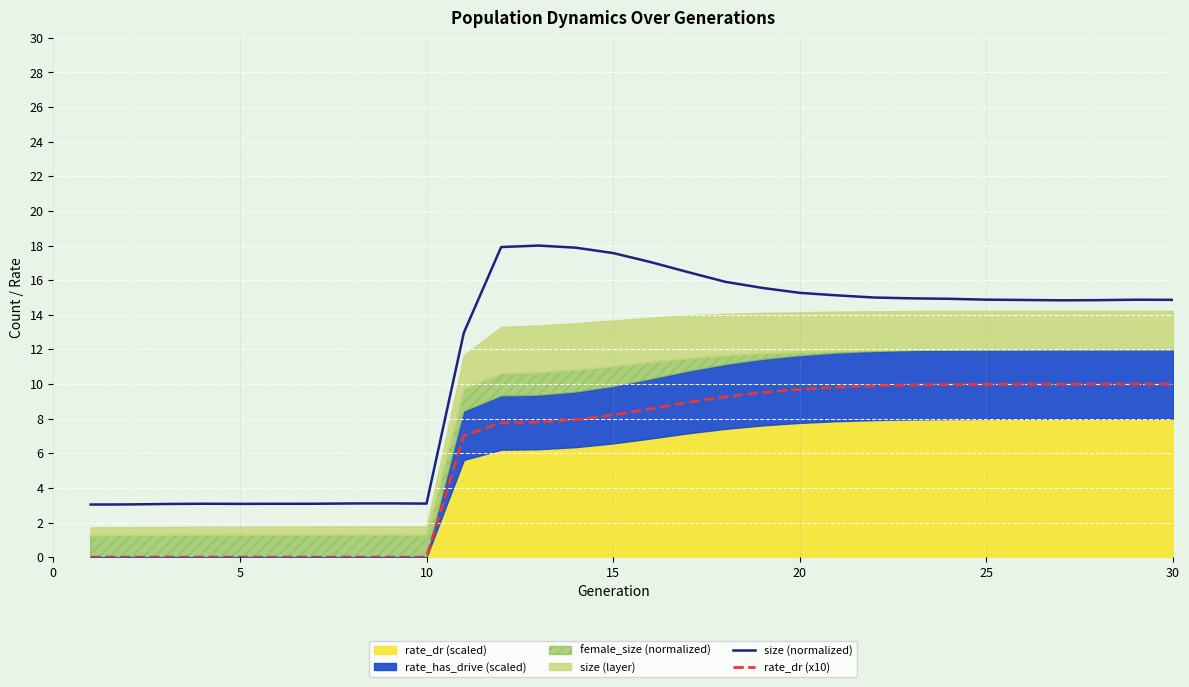

What is the lowest value of the size (normalized) series?

3.0